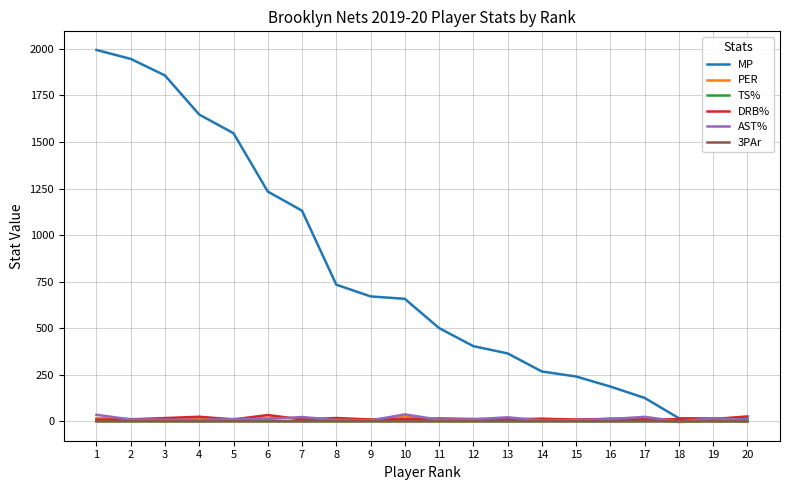

What is the average value of the AST% series?

13.9